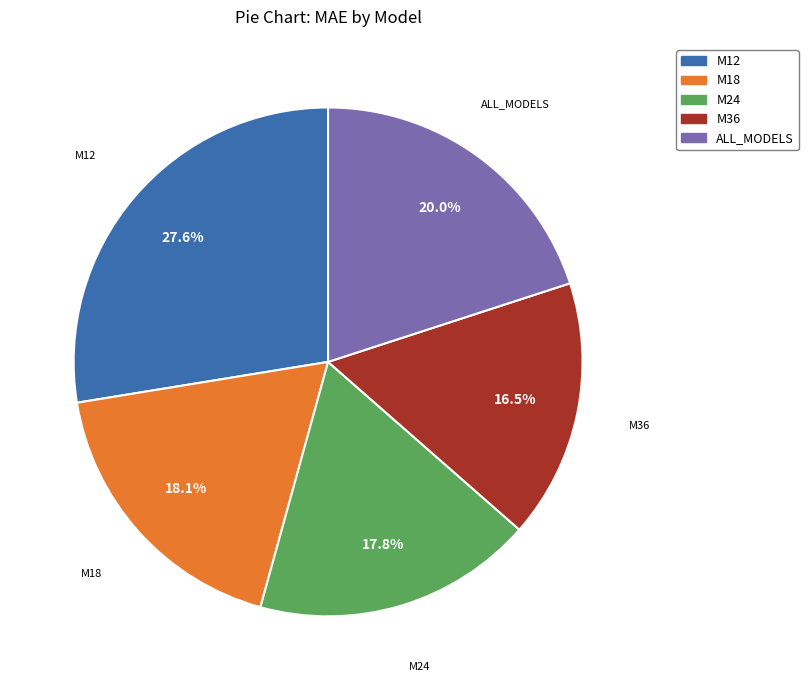

True or false: ALL_MODELS accounts for 20% of the total.

True